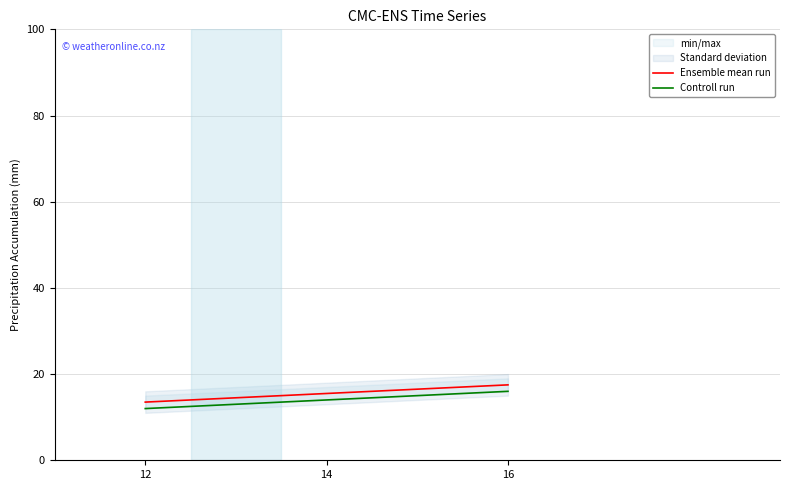

Which category has the highest value across all series?

16